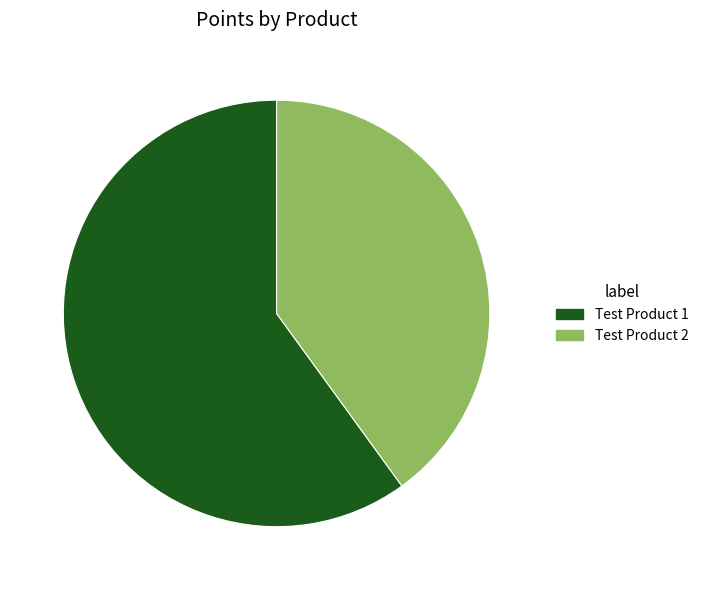

Does Test Product 1 account for over 50% of the chart?

Yes